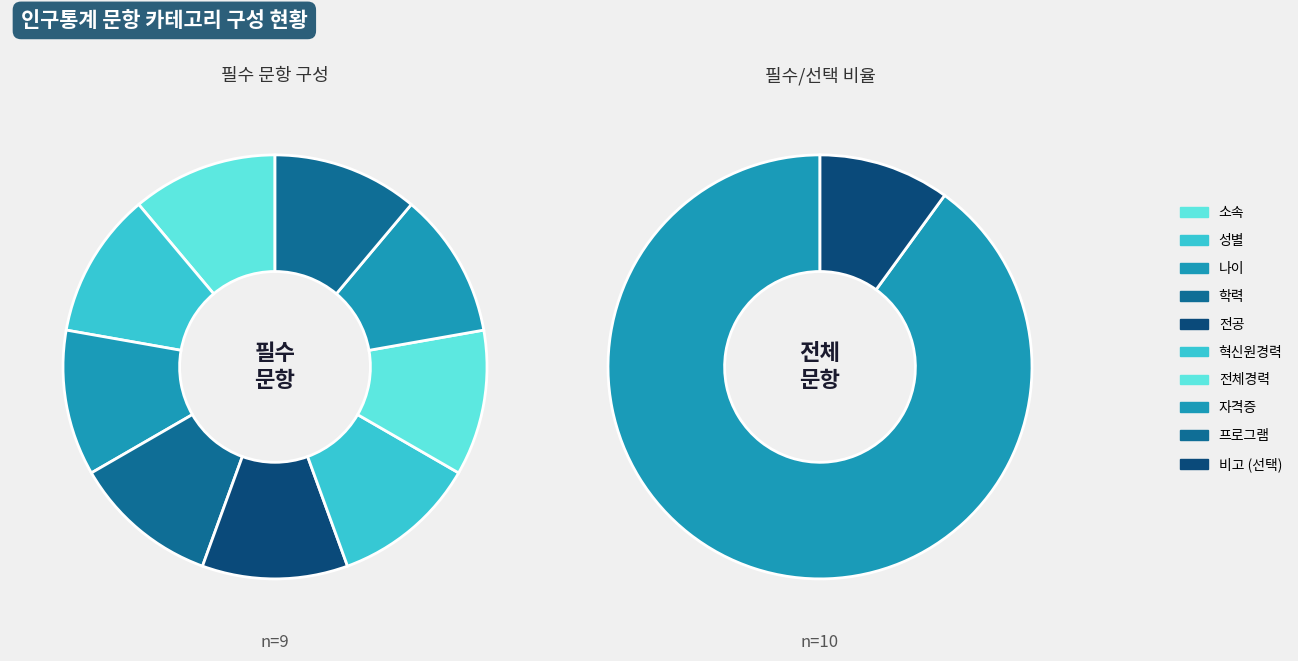

What is the change in value from 소속 to 비고?

-1